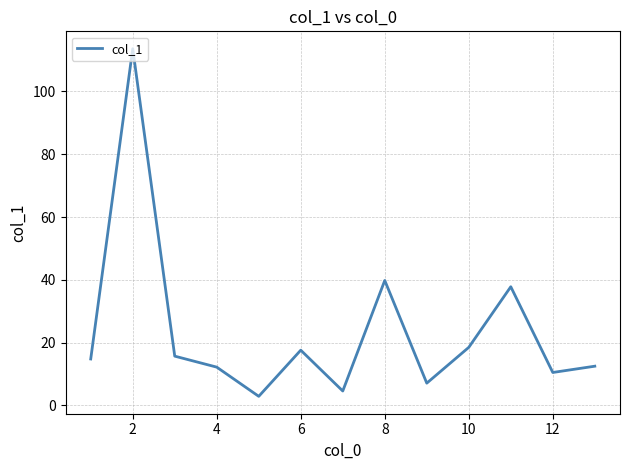

What is the difference between the maximum and minimum values?

110.7